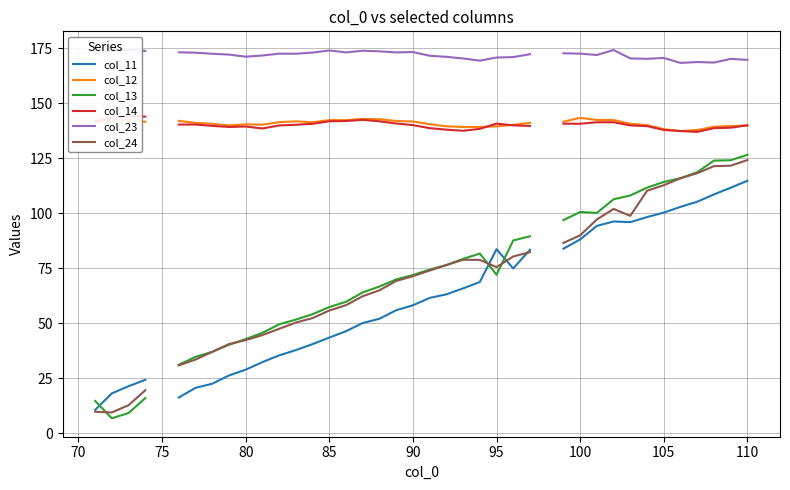

How many values in the col_11 series exceed 61?

19